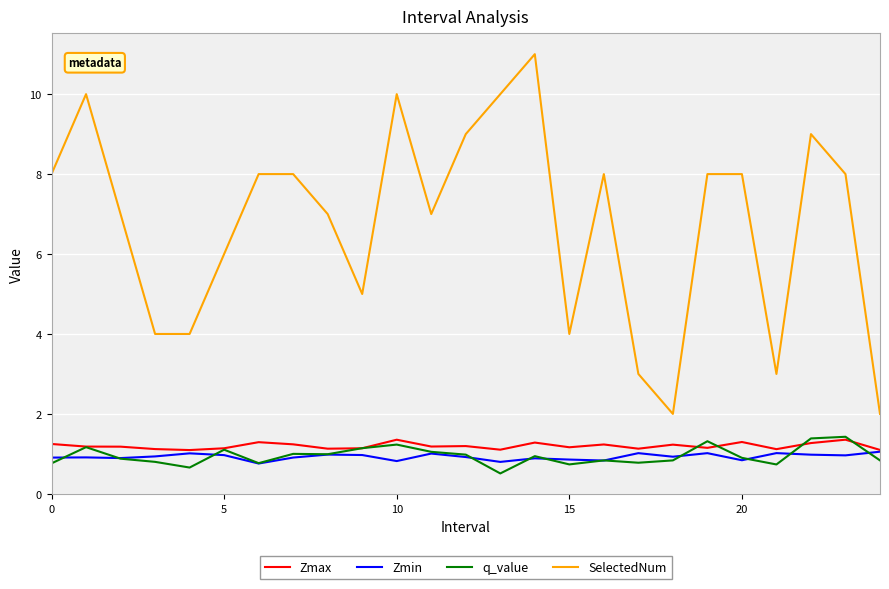

Which series has the widest spread of values?

SelectedNum